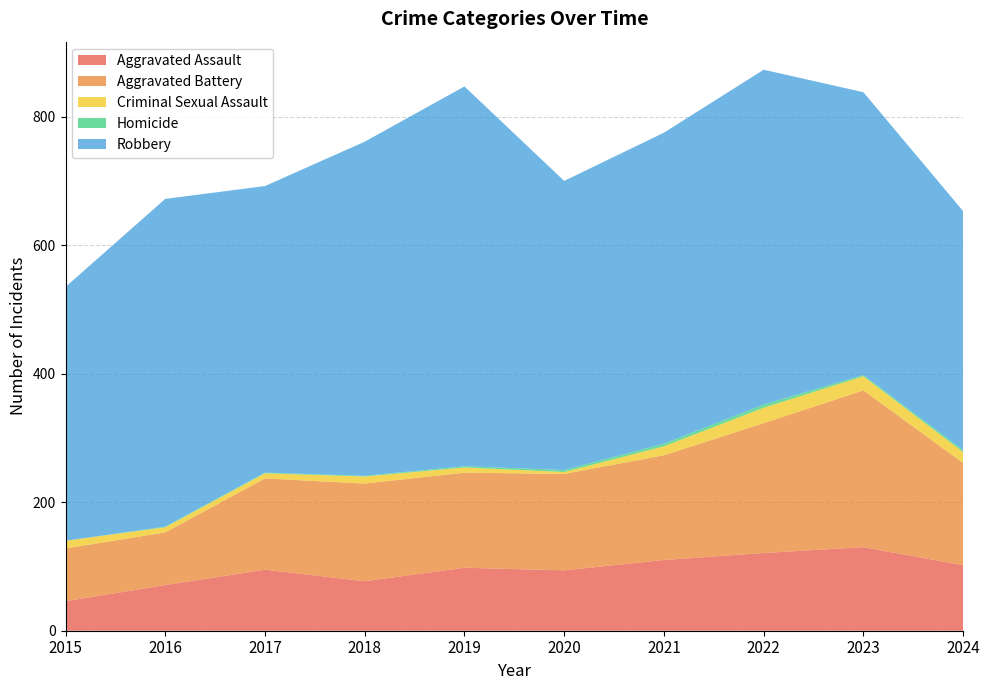

Reading left to right, transcribe all the data shown in this chart.

Aggravated Assault: 46	71	95	77	98	94	110	121	130	102
Aggravated Battery: 82	82	142	152	148	150	163	202	244	159
Criminal Sexual Assault: 12	8	8	11	8	3	14	24	22	17
Homicide: 0	1	1	1	2	3	4	5	2	3
Robbery: 395	510	446	520	591	450	484	521	440	372